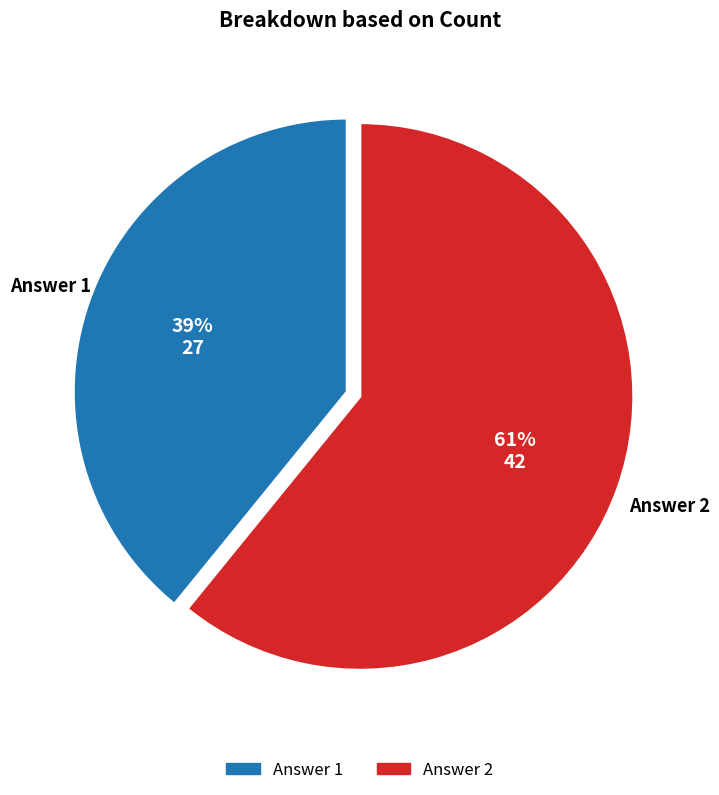

Between Answer 1 and Answer 2, which is larger?

Answer 2